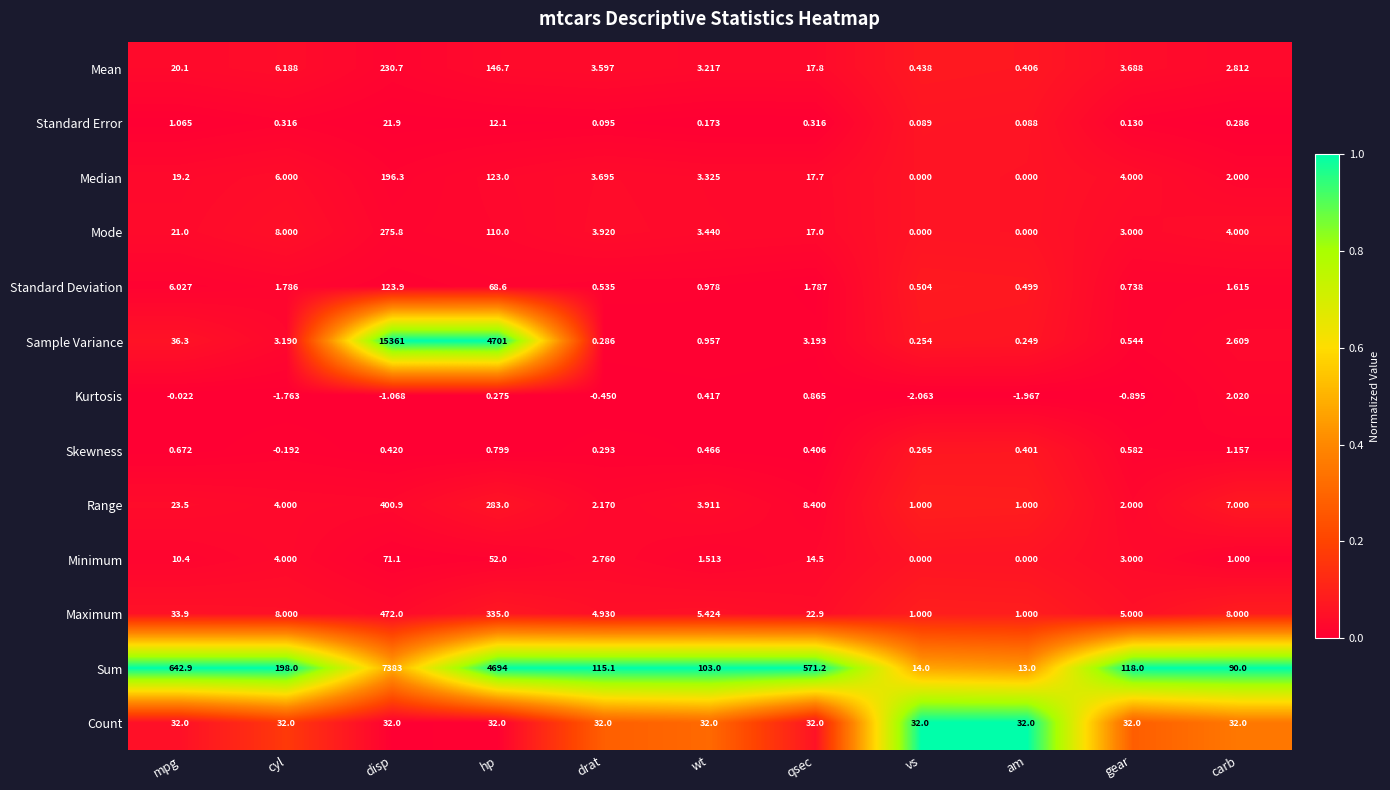

Which series changed the most between drat and qsec?

Sum